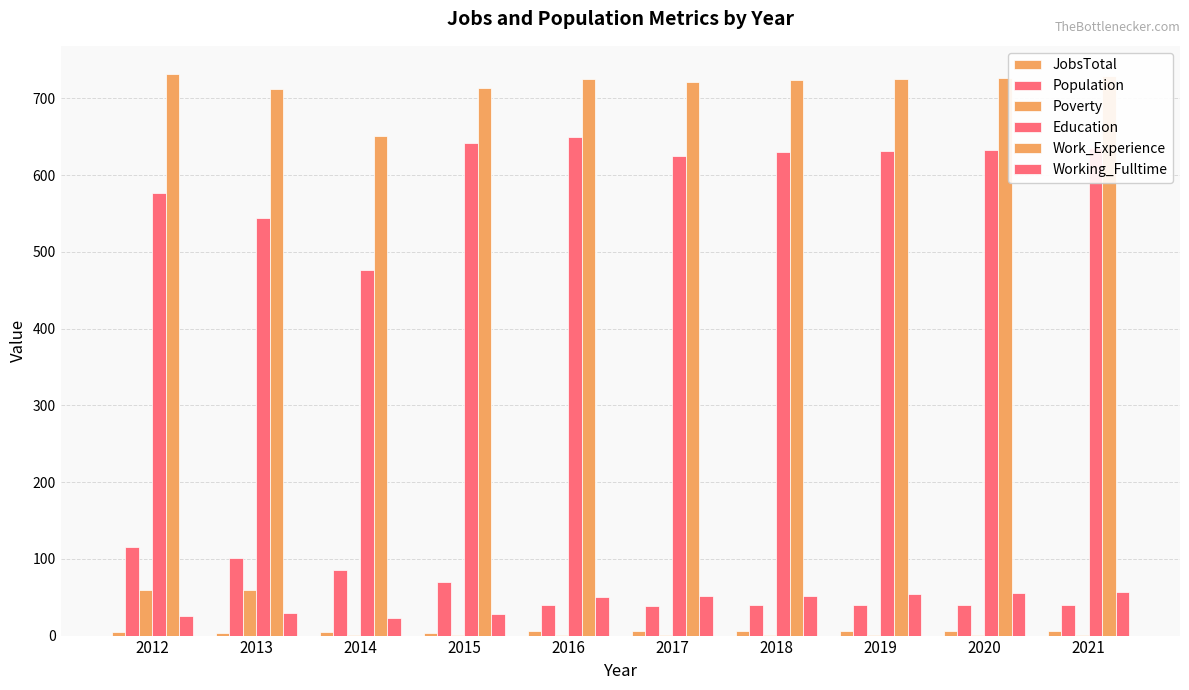

What is the difference between the maximum and minimum values in the JobsTotal series?

2